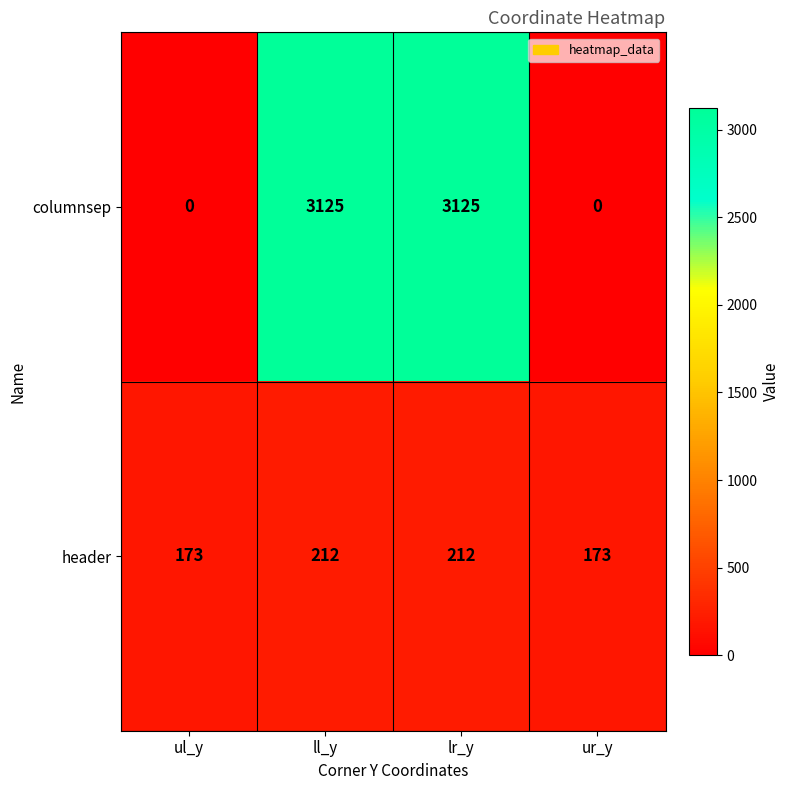

What is the difference between the highest and lowest values at ll_y?

2913